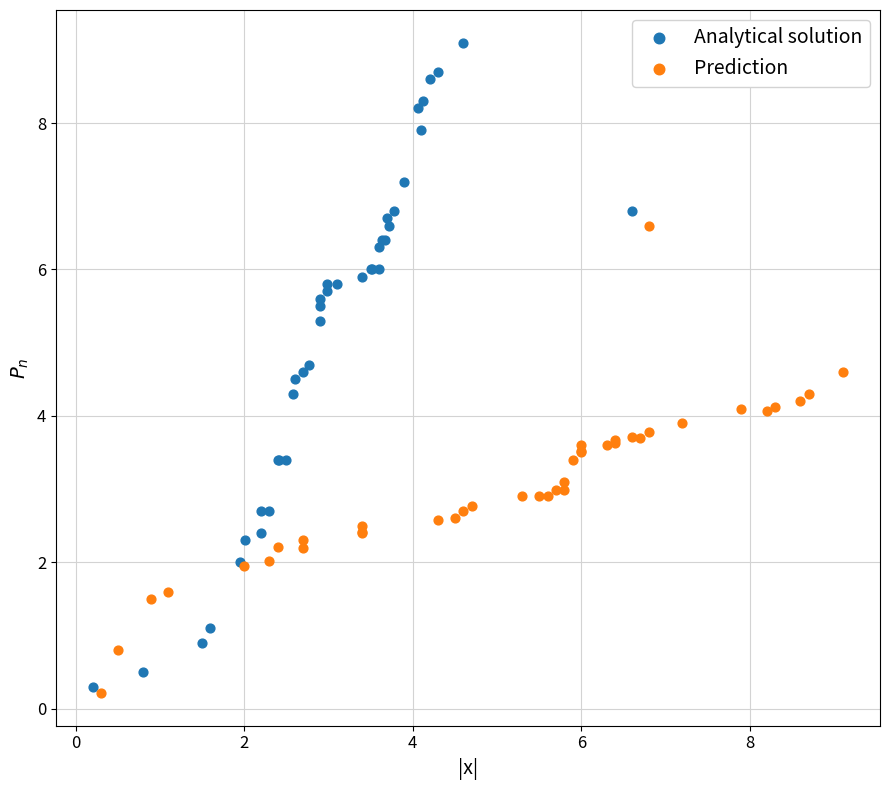

Which series has the largest Y range (max minus min)?

Analytical solution